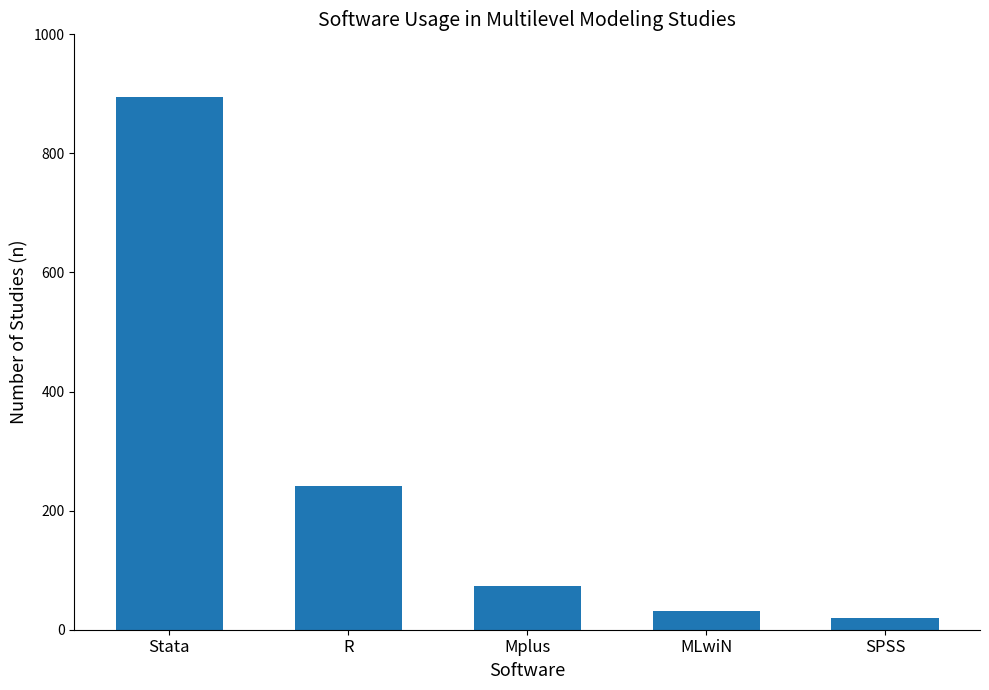

How many categories are shown in the chart?

5